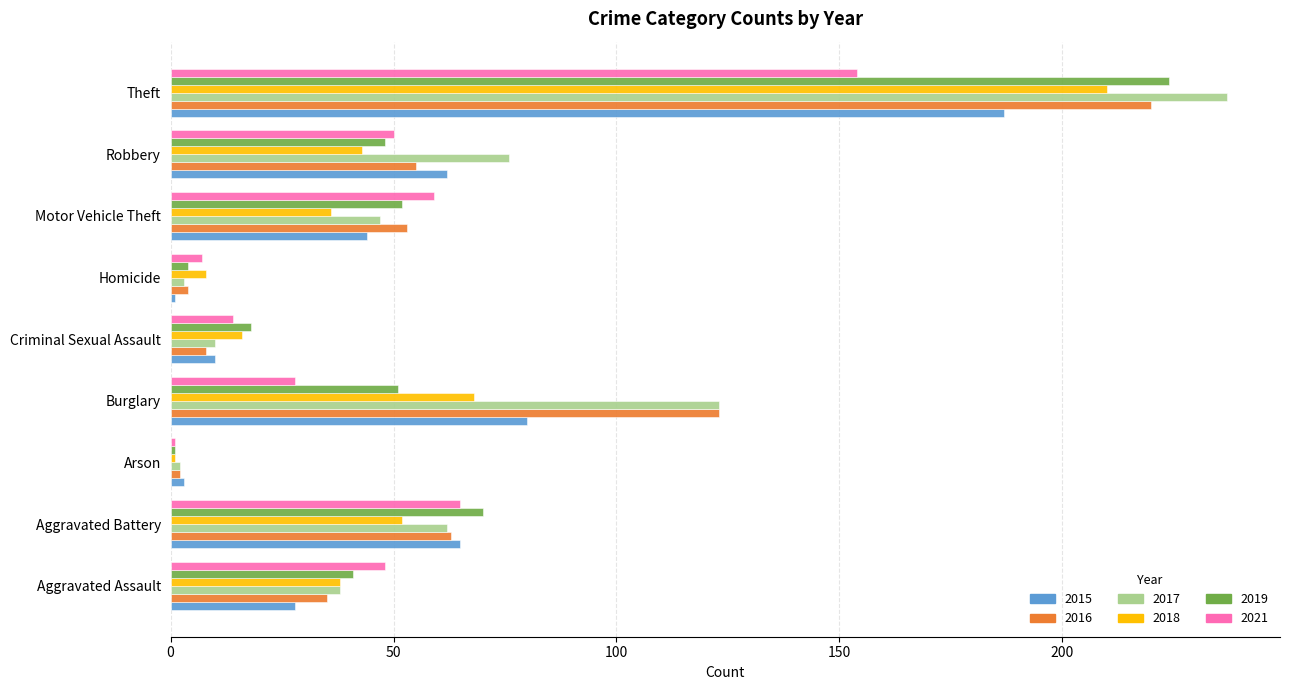

What is the difference between the maximum and minimum values in the 2016 series?

218